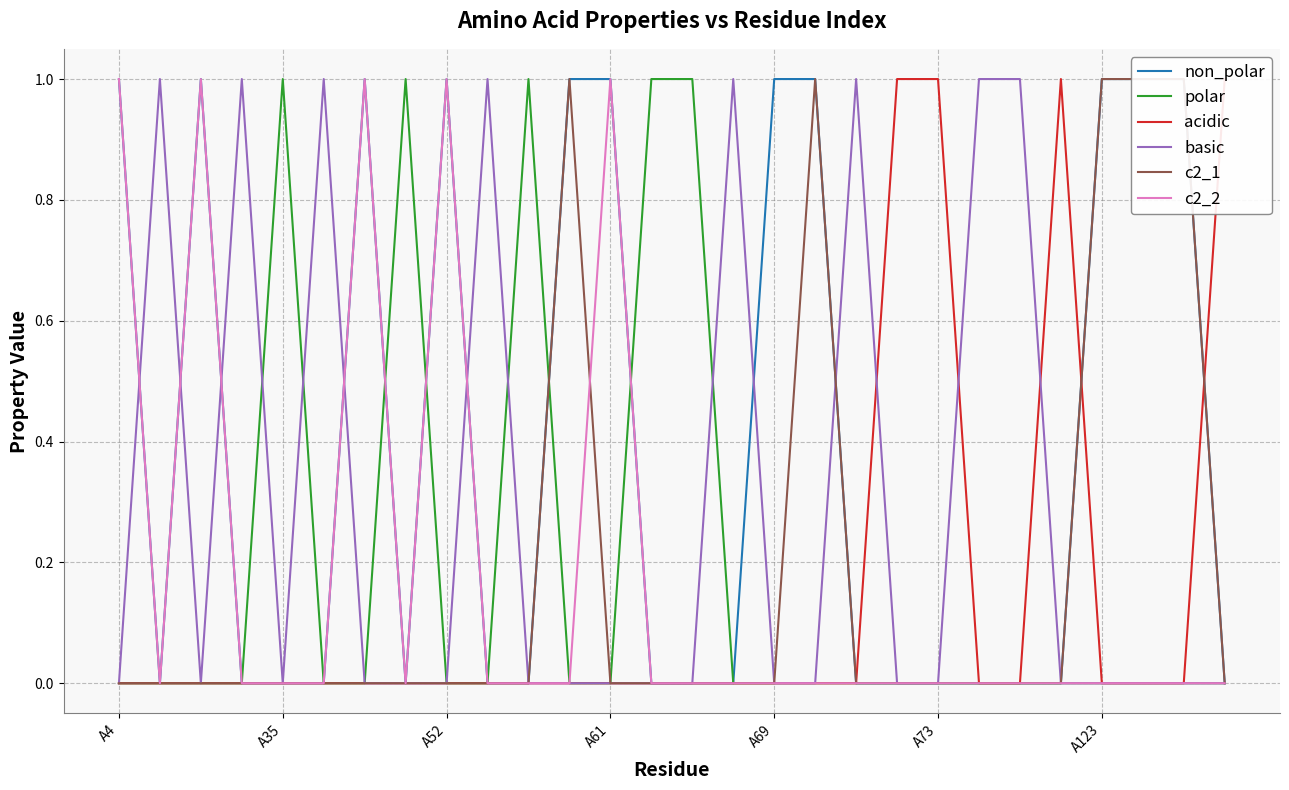

What position from the right is A73?

8